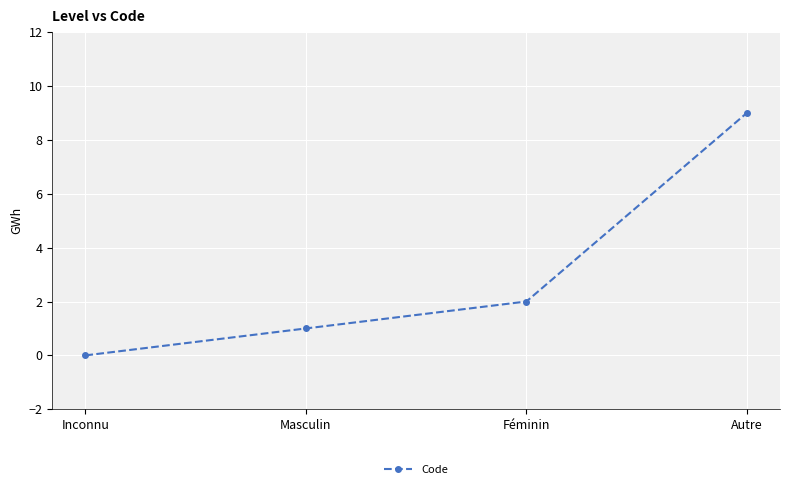

Which label corresponds to the smallest value in the chart?

Inconnu